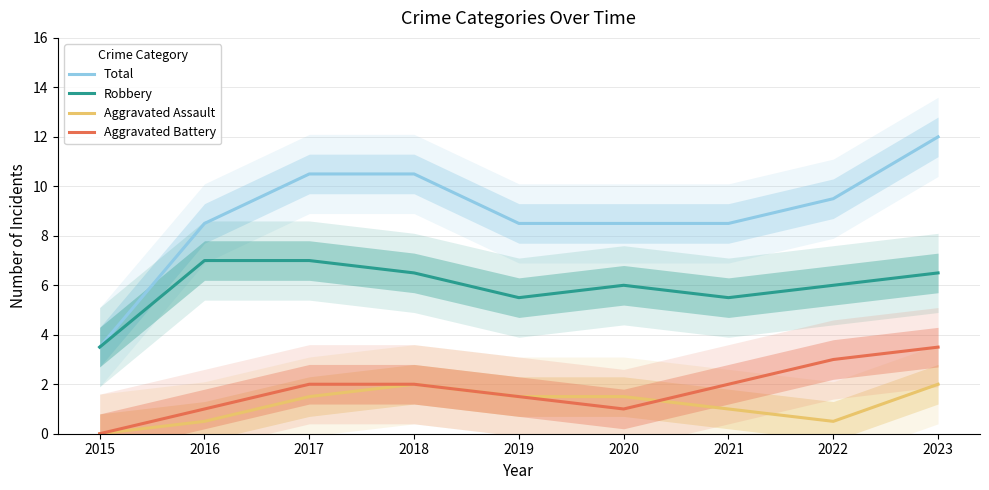

Which category has the lowest value in the Robbery series?

2015